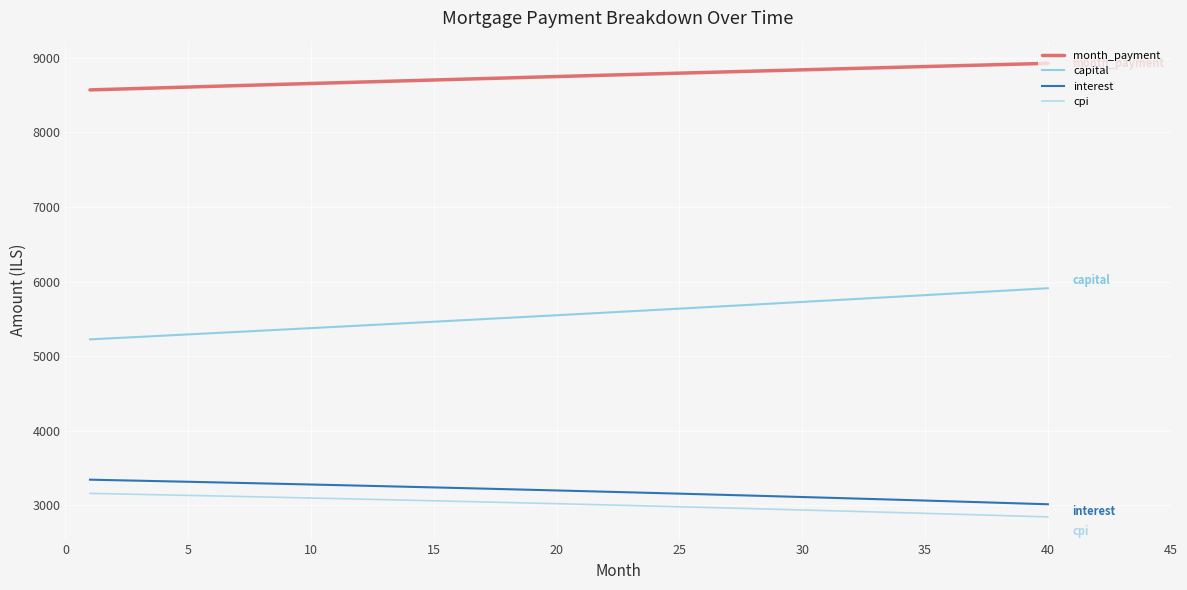

True or false: capital and month_payment cross at least once.

False